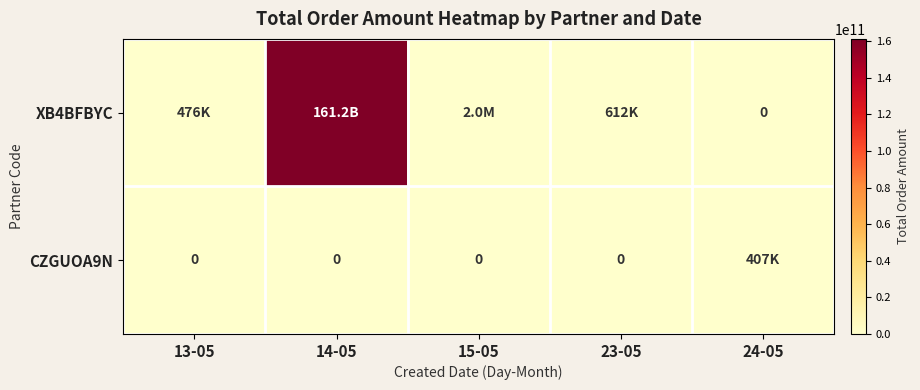

At which category is the sum across all series the highest?

14-05